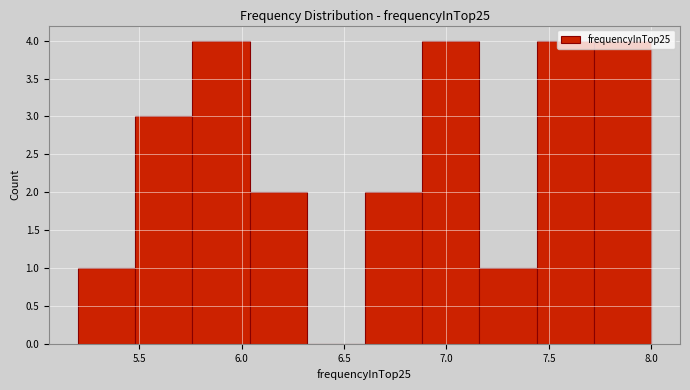

Reading left to right, list every bar in this chart as the range it spans on the x-axis followed by its height. Neither the bar edges nor the heights are printed on the chart, so give them approximately, as read against the axes.

5.20 to 5.48: 1
5.48 to 5.76: 3
5.76 to 6.04: 4
6.04 to 6.32: 2
6.32 to 6.60: 0
6.60 to 6.88: 2
6.88 to 7.16: 4
7.16 to 7.44: 1
7.44 to 7.72: 4
7.72 to 8.00: 4